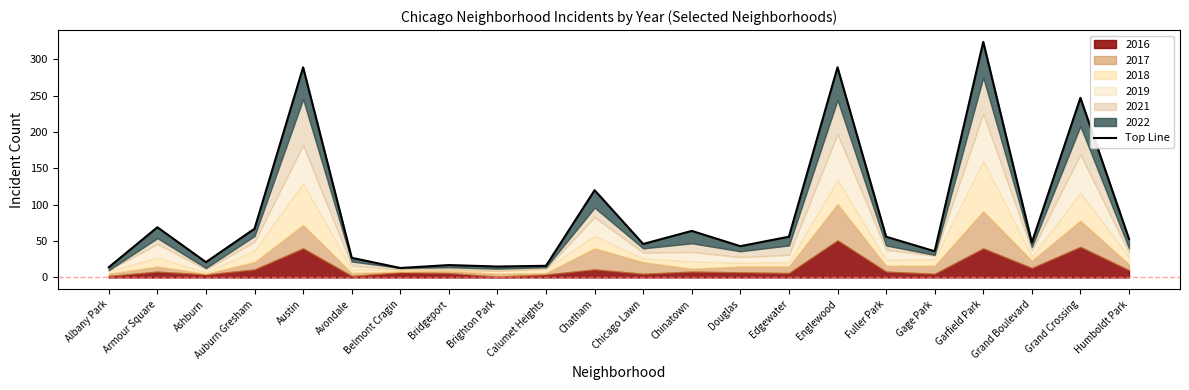

How many points are lower than both their immediate neighbors (excluding endpoints)?

7